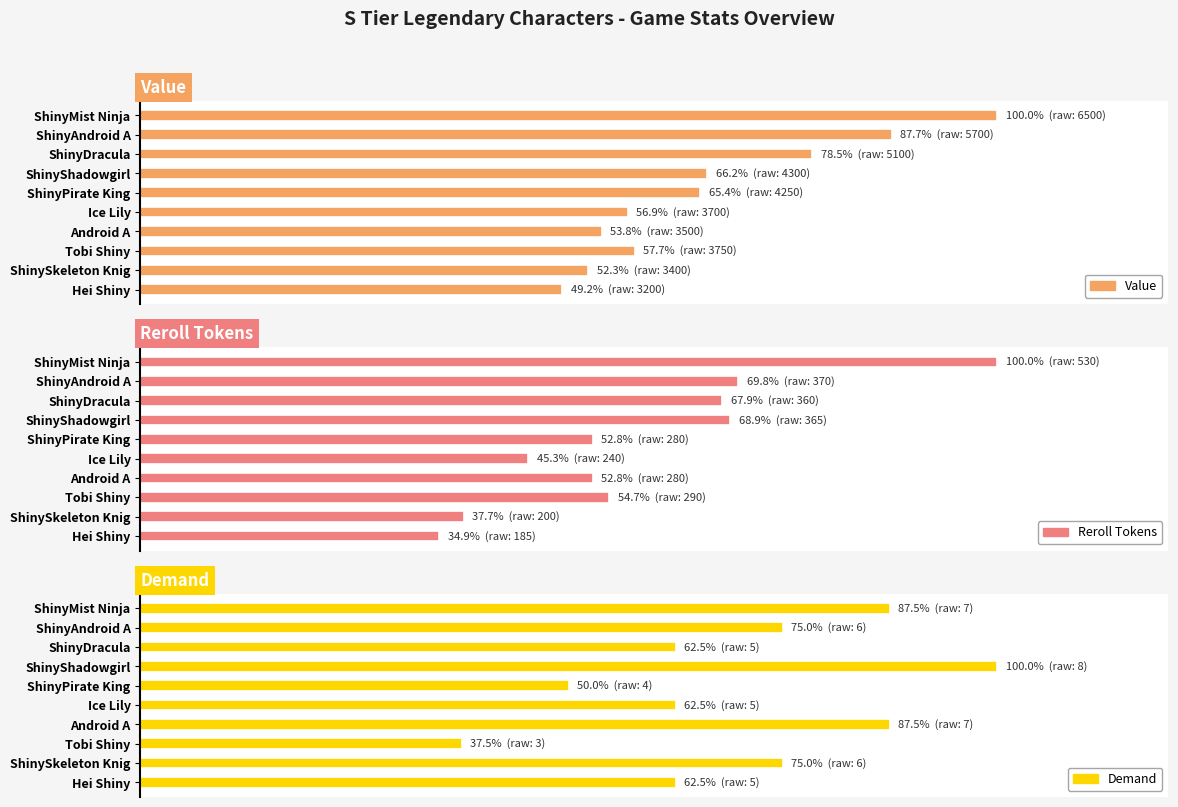

Rank the series by their average value, from highest to lowest.

Demand, Value, Reroll Tokens